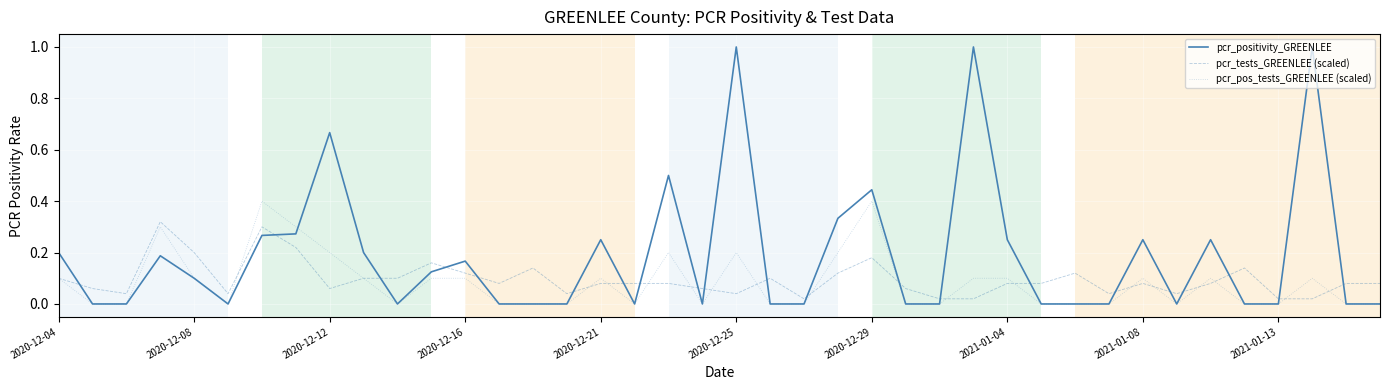

Which series has the largest range (max minus min)?

pcr_positivity_GREENLEE